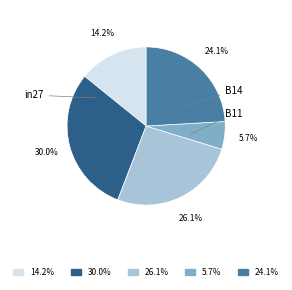

To the nearest percent, what is the average slice percentage?

20%